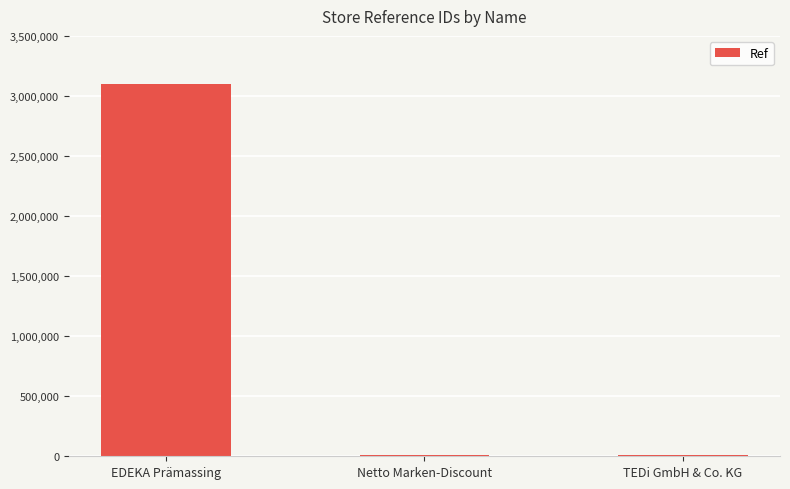

Between EDEKA Prämassing and TEDi GmbH & Co. KG, which is larger?

EDEKA Prämassing